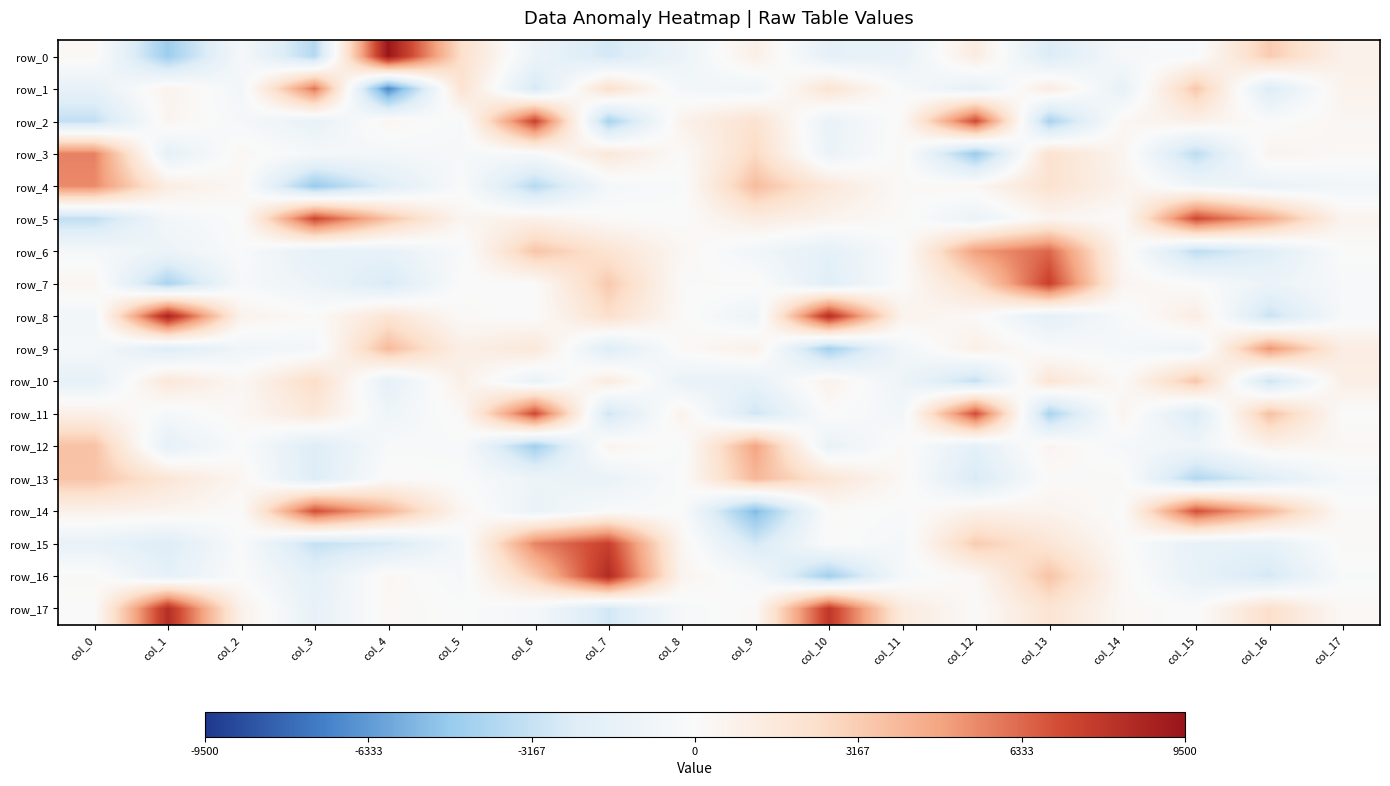

Reading left to right, transcribe all the data shown in this chart.

row_0: col_0=232.7	col_1=-4559.8	col_2=-433.7	col_3=-3781.9	col_4=9421.1	col_5=2301.1	col_6=-1155.8	col_7=-2714.0	col_8=-1127.9	col_9=972.1	col_10=-1728.5	col_11=-1463.3	col_12=1284.5	col_13=-2442.1	col_14=-372.8	col_15=-264.7	col_16=3212.9	col_17=786.6
row_1: col_0=-1548.3	col_1=678.5	col_2=-666.0	col_3=6002.3	col_4=-6938.8	col_5=2152.5	col_6=-2709.3	col_7=2319.9	col_8=-588.3	col_9=-978.9	col_10=1967.5	col_11=-249.7	col_12=-1631.9	col_13=1320.0	col_14=-1526.6	col_15=3394.9	col_16=-2350.7	col_17=715.0
row_2: col_0=-3302.6	col_1=496.8	col_2=-435.8	col_3=-1478.1	col_4=404.5	col_5=-346.8	col_6=7494.6	col_7=-4222.7	col_8=763.3	col_9=2130.9	col_10=-1345.7	col_11=160.1	col_12=7220.5	col_13=-4233.6	col_14=360.3	col_15=922.2	col_16=-137.2	col_17=364.9
row_3: col_0=5659.1	col_1=-1704.4	col_2=264.6	col_3=-454.0	col_4=-556.8	col_5=-368.8	col_6=-335.9	col_7=1657.3	col_8=79.7	col_9=2563.5	col_10=-1218.9	col_11=192.8	col_12=-4679.5	col_13=2173.8	col_14=511.2	col_15=-3503.4	col_16=580.9	col_17=214.3
row_4: col_0=5442.0	col_1=1170.0	col_2=263.5	col_3=-4735.8	col_4=-2156.3	col_5=-130.7	col_6=-3706.9	col_7=-534.3	col_8=-164.9	col_9=3820.0	col_10=1577.2	col_11=134.8	col_12=366.2	col_13=2125.3	col_14=688.7	col_15=-788.0	col_16=-1314.3	col_17=-788.8
row_5: col_0=-3349.6	col_1=-618.0	col_2=-35.3	col_3=7318.5	col_4=3541.3	col_5=471.4	col_6=859.3	col_7=93.5	col_8=-54.1	col_9=1315.9	col_10=656.2	col_11=82.7	col_12=-1240.5	col_13=479.7	col_14=22.6	col_15=7234.1	col_16=4530.5	col_17=600.5
row_6: col_0=-413.9	col_1=-1161.5	col_2=-114.6	col_3=-1714.5	col_4=-1471.1	col_5=-299.8	col_6=3487.7	col_7=2010.2	col_8=377.3	col_9=-790.1	col_10=-1755.5	col_11=-132.8	col_12=4905.3	col_13=6374.9	col_14=341.1	col_15=-3470.9	col_16=-2108.7	col_17=-32.0
row_7: col_0=453.8	col_1=-4181.4	col_2=-350.5	col_3=-1132.3	col_4=-2576.9	col_5=-20.5	col_6=39.7	col_7=3284.2	col_8=77.2	col_9=115.0	col_10=-2061.1	col_11=17.5	col_12=2454.0	col_13=7540.5	col_14=488.0	col_15=-57.9	col_16=-1170.2	col_17=-328.0
row_8: col_0=-732.2	col_1=8821.7	col_2=724.5	col_3=66.3	col_4=1879.9	col_5=137.2	col_6=-72.5	col_7=2353.3	col_8=128.6	col_9=-1092.3	col_10=8318.7	col_11=670.1	col_12=174.8	col_13=-1783.9	col_14=-300.0	col_15=1169.9	col_16=-3093.4	col_17=-295.3
row_9: col_0=-455.4	col_1=-2255.9	col_2=-881.0	col_3=-641.1	col_4=3906.3	col_5=1017.3	col_6=1679.6	col_7=-2277.6	col_8=157.9	col_9=904.6	col_10=-4375.8	col_11=-727.0	col_12=941.3	col_13=-207.5	col_14=-467.0	col_15=-1113.9	col_16=5176.3	col_17=1188.0
row_10: col_0=-1635.0	col_1=1688.7	col_2=364.7	col_3=2491.0	col_4=-1679.9	col_5=934.3	col_6=-1386.3	col_7=1349.4	col_8=-1368.4	col_9=-1483.3	col_10=737.1	col_11=-1085.9	col_12=-3260.7	col_13=1930.5	col_14=128.6	col_15=3446.4	col_16=-3028.1	col_17=1024.9
row_11: col_0=979.3	col_1=-498.6	col_2=304.2	col_3=1632.0	col_4=-958.4	col_5=240.1	col_6=7243.6	col_7=-2863.2	col_8=701.3	col_9=-2881.6	col_10=44.6	col_11=-693.7	col_12=7110.4	col_13=-4132.1	col_14=598.3	col_15=-2447.1	col_16=3674.8	col_17=-27.2
row_12: col_0=3596.3	col_1=-1709.4	col_2=-90.4	col_3=-2290.3	col_4=-237.1	col_5=-214.5	col_6=-4465.9	col_7=599.7	col_8=-220.7	col_9=4728.8	col_10=-1393.2	col_11=146.5	col_12=-1781.7	col_13=515.8	col_14=-465.8	col_15=-863.3	col_16=731.5	col_17=295.1
row_13: col_0=3536.2	col_1=1799.6	col_2=399.2	col_3=-2277.5	col_4=86.6	col_5=-108.4	col_6=-1065.1	col_7=-1327.4	col_8=-44.9	col_9=3991.5	col_10=1859.9	col_11=235.1	col_12=-2572.9	col_13=64.8	col_14=158.3	col_15=-3836.4	col_16=-2188.6	col_17=-443.1
row_14: col_0=799.7	col_1=596.8	col_2=27.9	col_3=7053.0	col_4=4164.7	col_5=459.2	col_6=-1259.4	col_7=-192.2	col_8=-93.6	col_9=-5357.4	col_10=98.5	col_11=-168.6	col_12=843.3	col_13=634.5	col_14=-39.8	col_15=7013.1	col_16=4008.9	col_17=128.5
row_15: col_0=-1442.1	col_1=-2284.6	col_2=-147.2	col_3=-3233.2	col_4=-2596.8	col_5=-521.4	col_6=5610.7	col_7=7530.6	col_8=428.8	col_9=-2702.6	col_10=67.9	col_11=-483.5	col_12=3188.3	col_13=1869.6	col_14=96.5	col_15=-1595.2	col_16=-1582.2	col_17=157.3
row_16: col_0=129.2	col_1=-1698.7	col_2=-63.0	col_3=-1771.8	col_4=330.5	col_5=-416.1	col_6=3107.9	col_7=8451.8	col_8=566.4	col_9=-451.8	col_10=-4450.4	col_11=-442.3	col_12=283.5	col_13=3533.4	col_14=273.8	col_15=-1506.0	col_16=-2674.4	col_17=-167.4
row_17: col_0=-5.9	col_1=8315.3	col_2=801.6	col_3=-1532.0	col_4=223.4	col_5=-49.0	col_6=-538.9	col_7=-2764.2	col_8=-350.9	col_9=176.2	col_10=7886.9	col_11=1387.3	col_12=57.6	col_13=1985.0	col_14=271.6	col_15=-78.0	col_16=2355.4	col_17=208.6